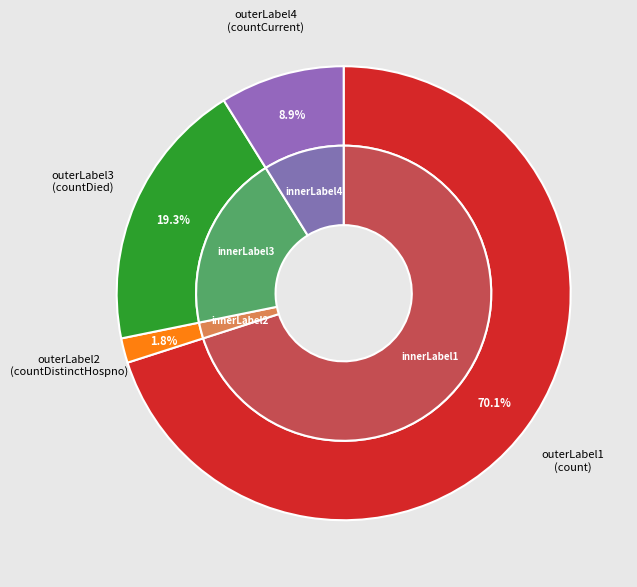

Does countDied account for over 50% of the chart?

No